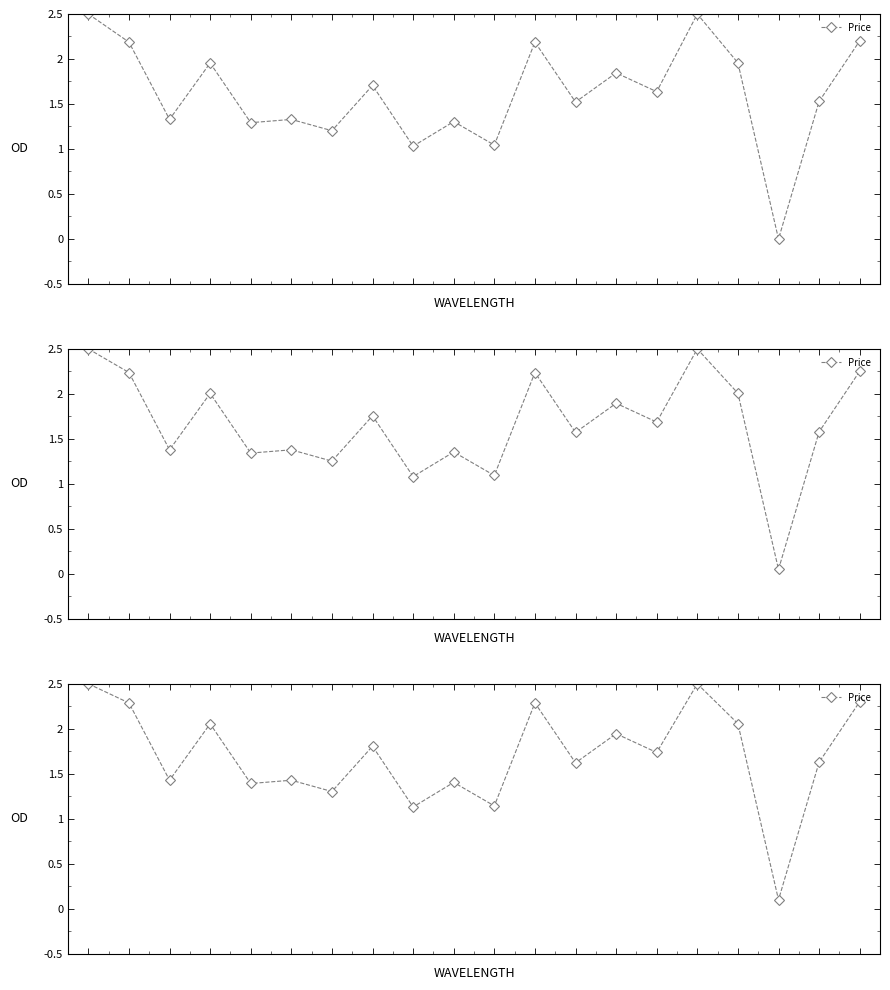

What is the maximum value shown in the chart?

2.5